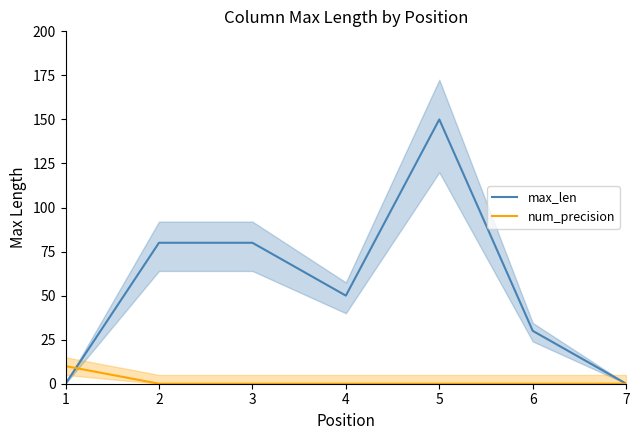

Rank the series by their average value, from highest to lowest.

max_len, num_precision